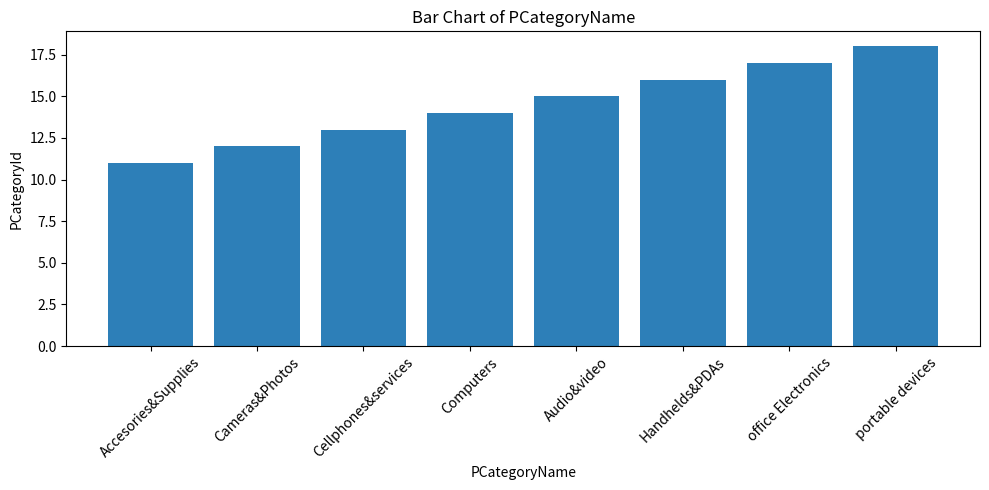

The value at Audio&video is 4. True or false?

False